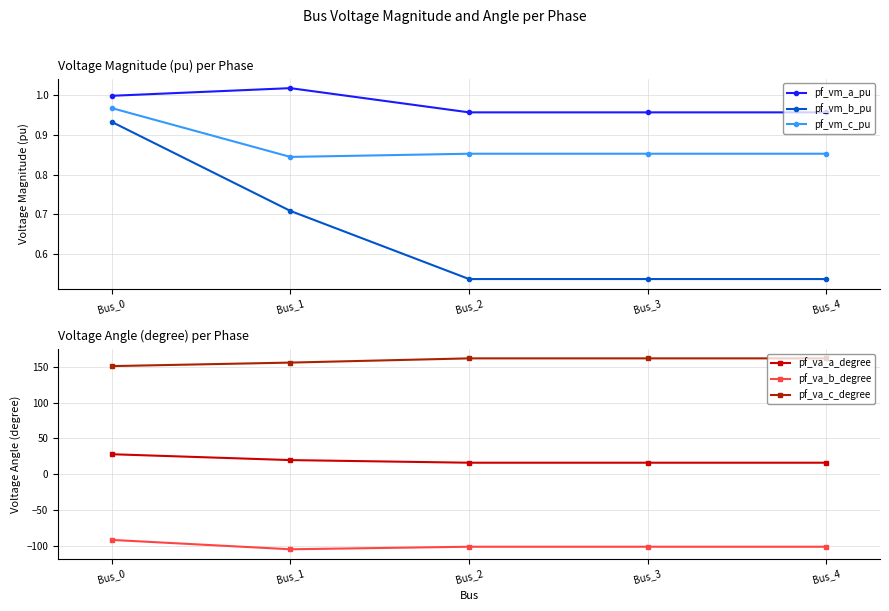

What is the sum of all pf_va_a_degree values?

95.2